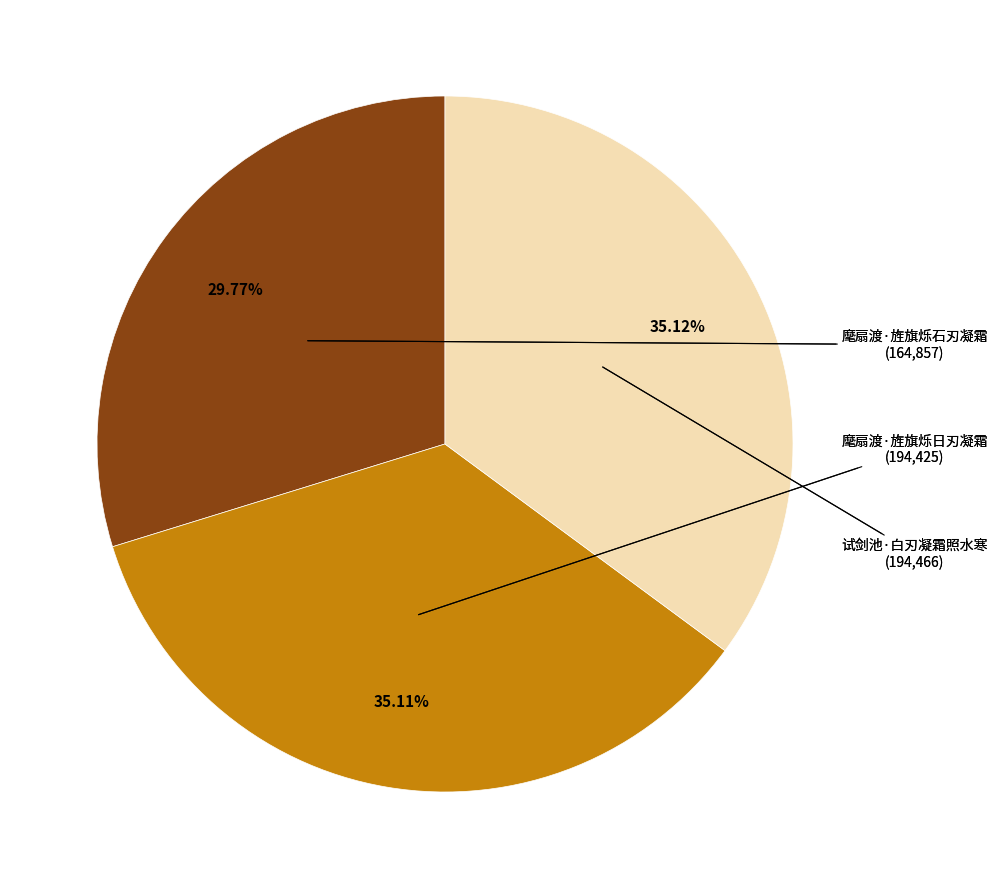

Is there any slice that represents more than half of the pie?

No